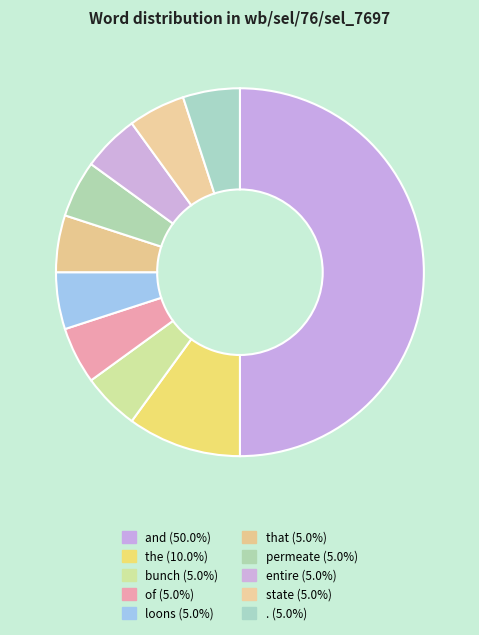

How many slices are in this pie chart?

10